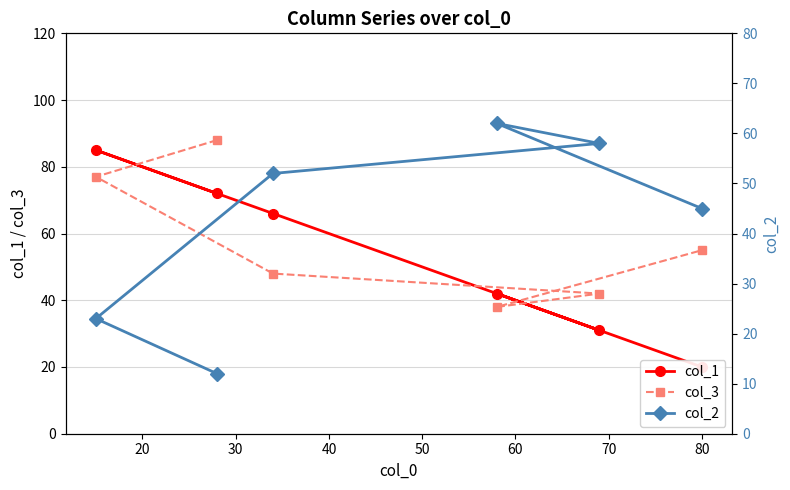

What is the maximum value for col_3?

88